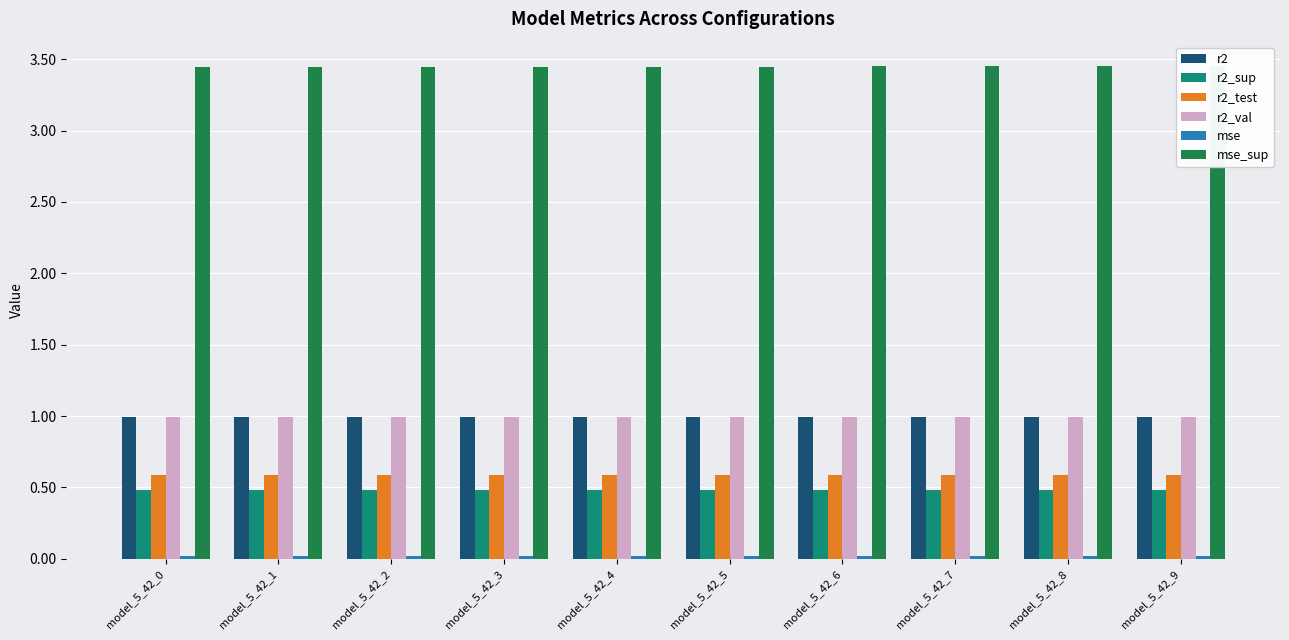

Which series has the largest total across all categories?

mse_sup